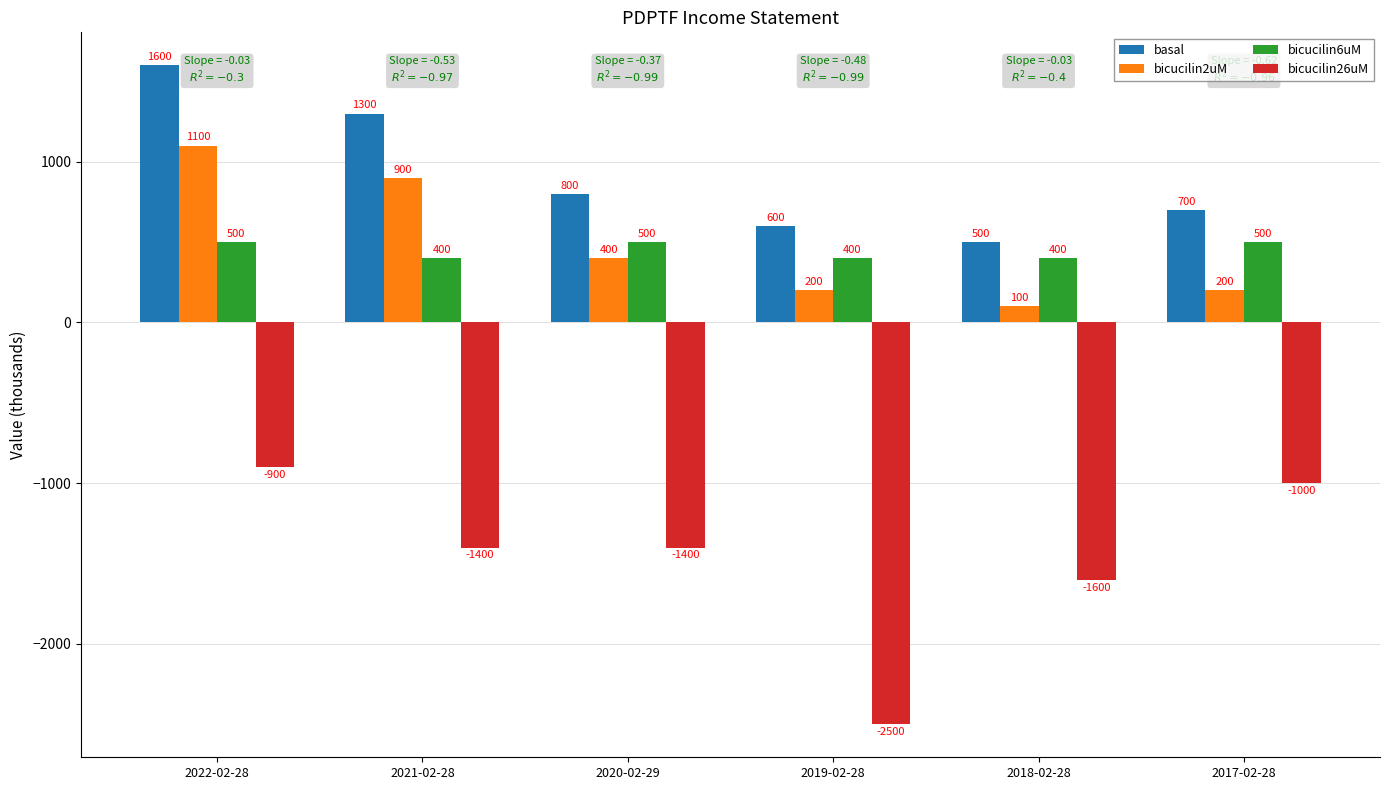

What is the difference between the maximum and minimum values in the bicucilin6uM series?

100